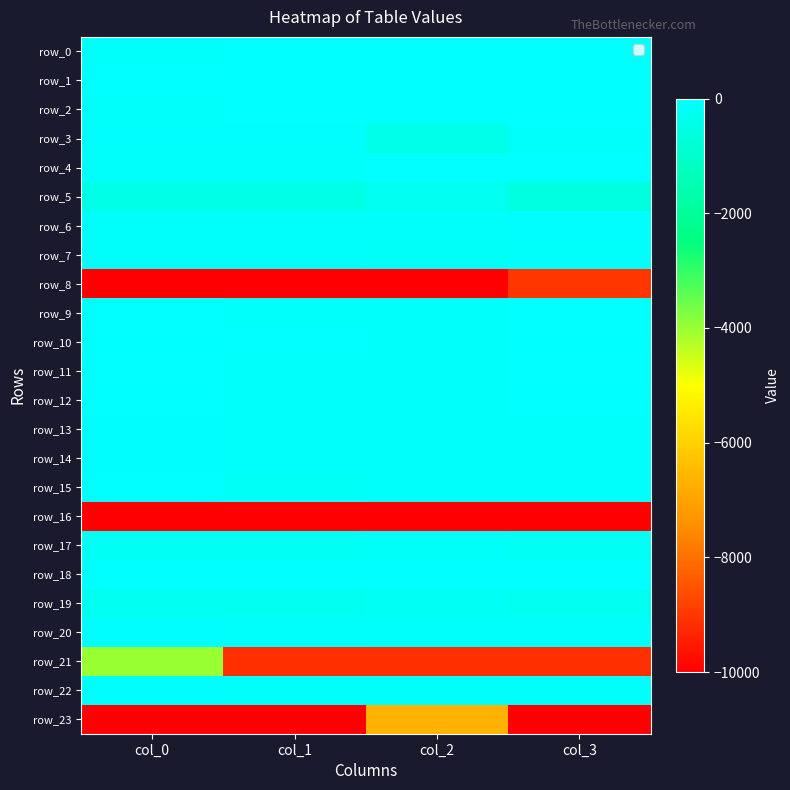

Reading left to right, transcribe all the data shown in this chart.

row_0: -100.0	-8.0	-9.7	0.0
row_1: 0.0	0.0	0.0	0.0
row_2: -100.0	-10.7	-7.0	-14.8
row_3: -74.0	-73.3	-432.2	-78.4
row_4: -100.0	-100.0	-23.9	-26.6
row_5: -480.7	-479.2	-299.8	-628.6
row_6: -100.0	-100.0	-100.0	-72.7
row_7: -99.2	-100.0	-118.7	-114.8
row_8: -9985.9	-9985.9	-9985.9	-9004.8
row_9: -40.4	-116.3	-100.0	-48.0
row_10: -13.3	-20.3	-100.0	-12.2
row_11: -33.1	-111.9	-100.0	-30.9
row_12: -3.5	-100.0	-100.0	-13.9
row_13: -64.8	-100.0	-111.0	-113.6
row_14: -73.1	-100.0	-100.0	-100.0
row_15: -31.1	-190.0	-100.0	-113.1
row_16: -10000.0	-10000.0	-10000.0	-10000.0
row_17: -196.2	-199.0	-136.4	-199.0
row_18: 0.0	0.0	0.0	0.0
row_19: -297.0	-297.0	-227.0	-297.0
row_20: -63.8	-100.0	-100.0	-113.5
row_21: -3992.8	-9146.9	-9140.0	-9146.2
row_22: -60.5	-100.0	-100.0	-100.0
row_23: -9999.8	-9999.8	-6679.3	-9999.8